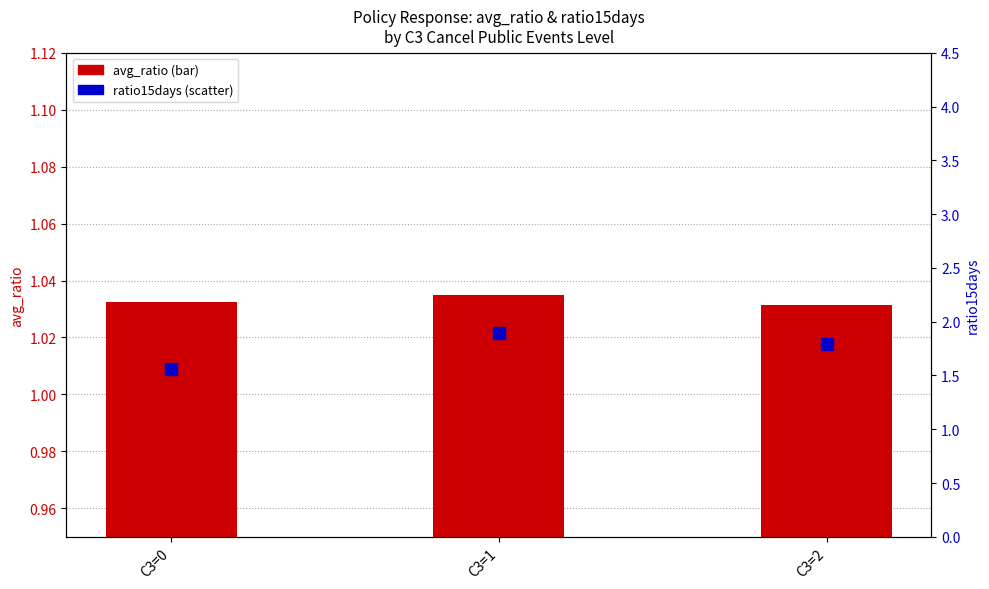

Which series contains the highest Y value?

ratio15days